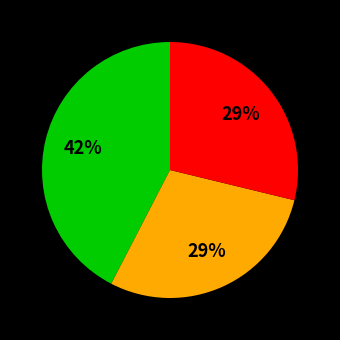

Is there any slice that represents more than half of the pie?

No